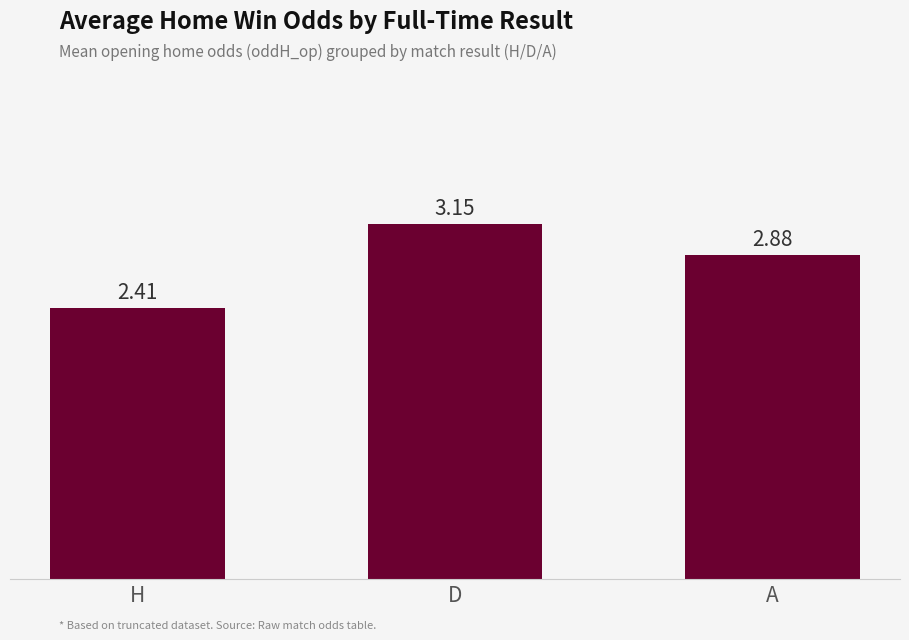

What is the minimum value shown in the chart?

2.4